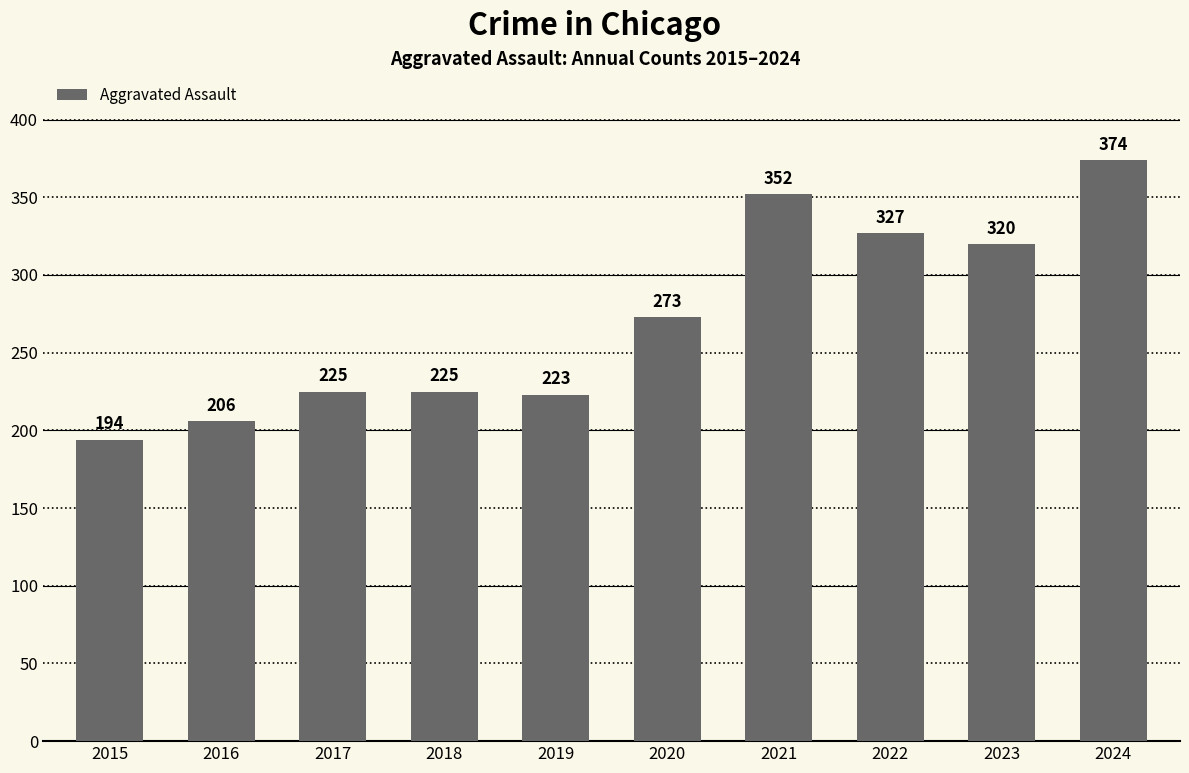

What value does the data have at 2015, to the nearest 10?

190